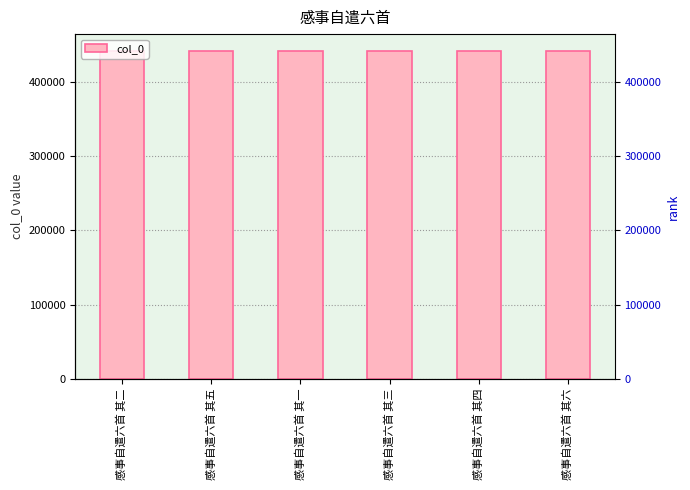

Reading left to right, what are all the values shown in this chart?

感事自遣六首 其二=442151	感事自遣六首 其五=442154	感事自遣六首 其一=442150	感事自遣六首 其三=442152	感事自遣六首 其四=442153	感事自遣六首 其六=442155